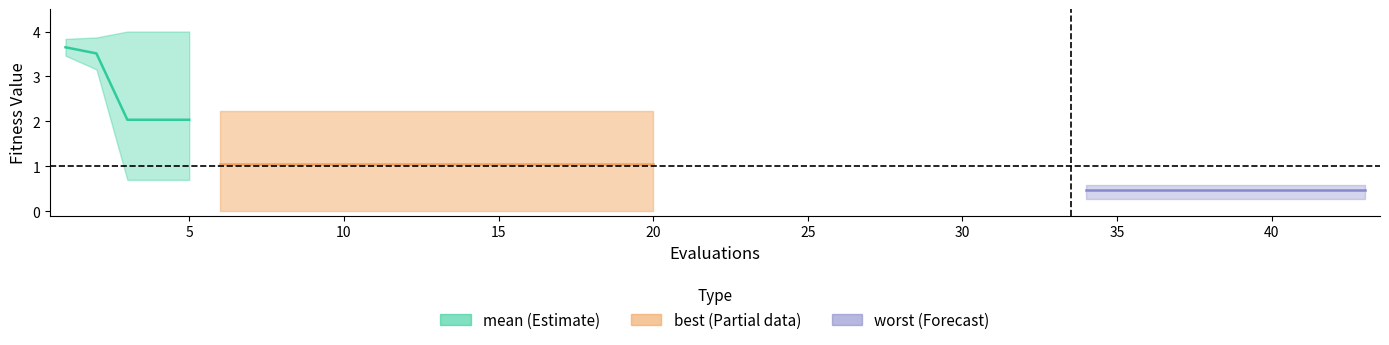

How many lines are shown in the chart?

3